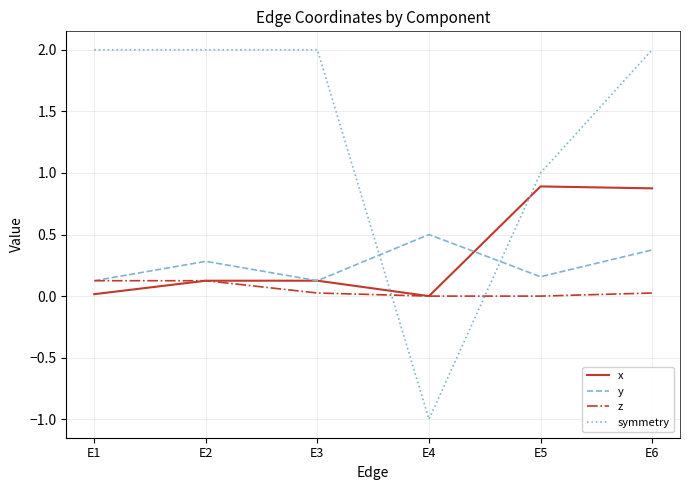

List the series in order of their peak value, highest first.

symmetry, x, y, z